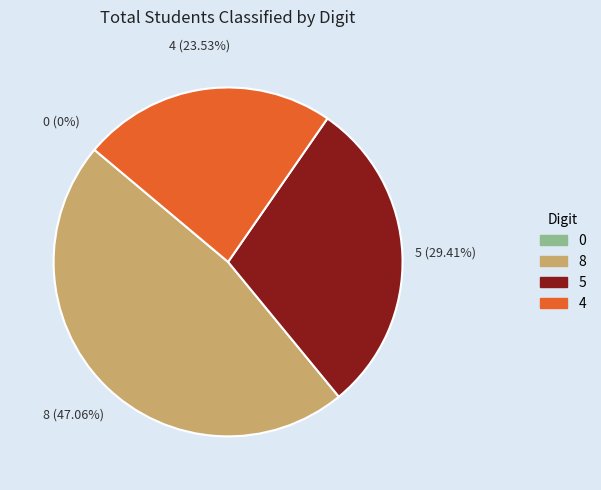

True or false: 82389604976311 accounts for 10% of the total.

False